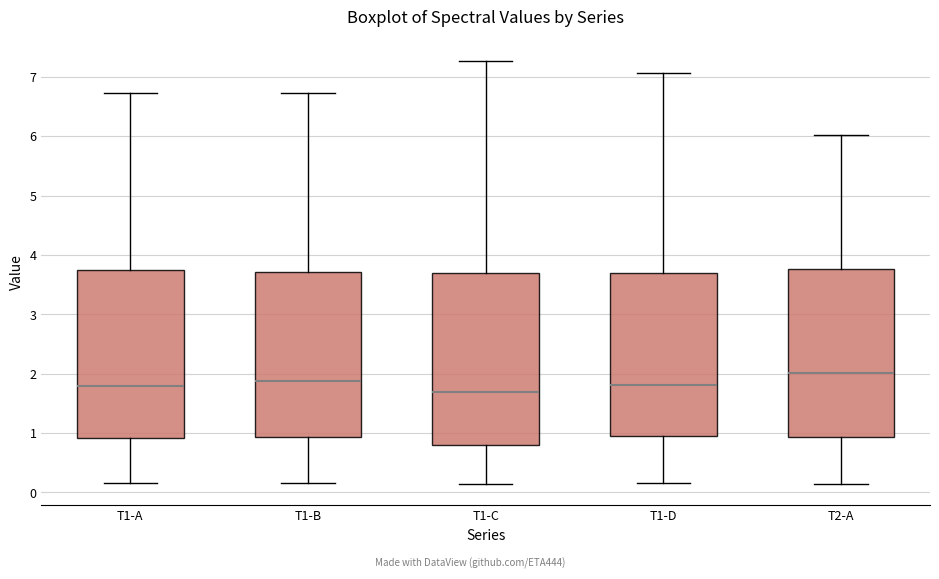

Where is the lower edge of the box for T1-A on the y-axis? The values are not printed on the chart, so give them approximately, as read against the axis.

0.9